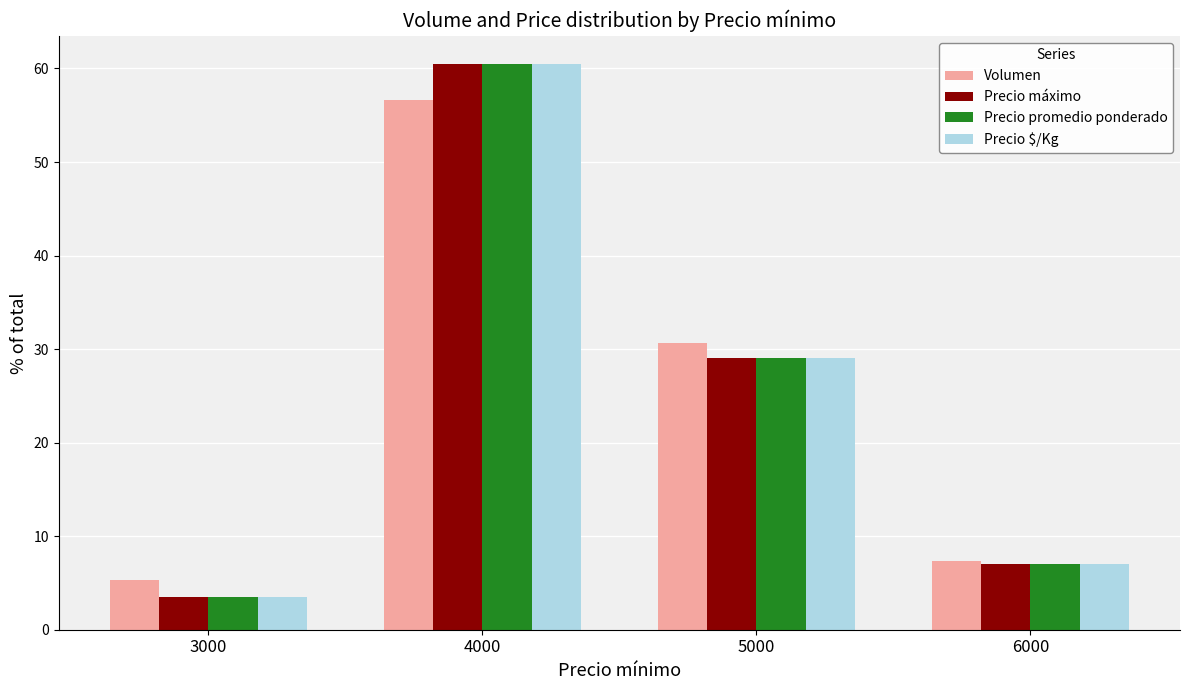

At which category does the chart reach its minimum across all series?

3000